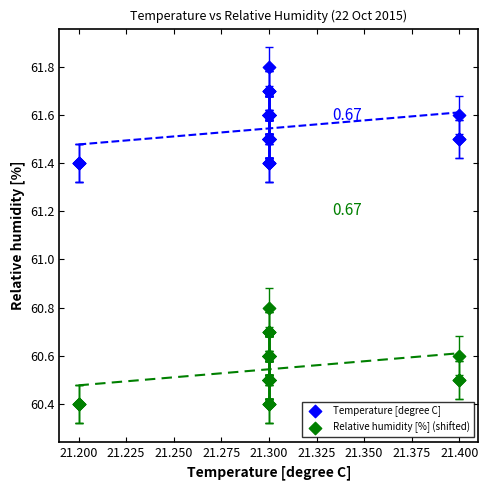

Across all series, what Y value is closest to 61?

60.8